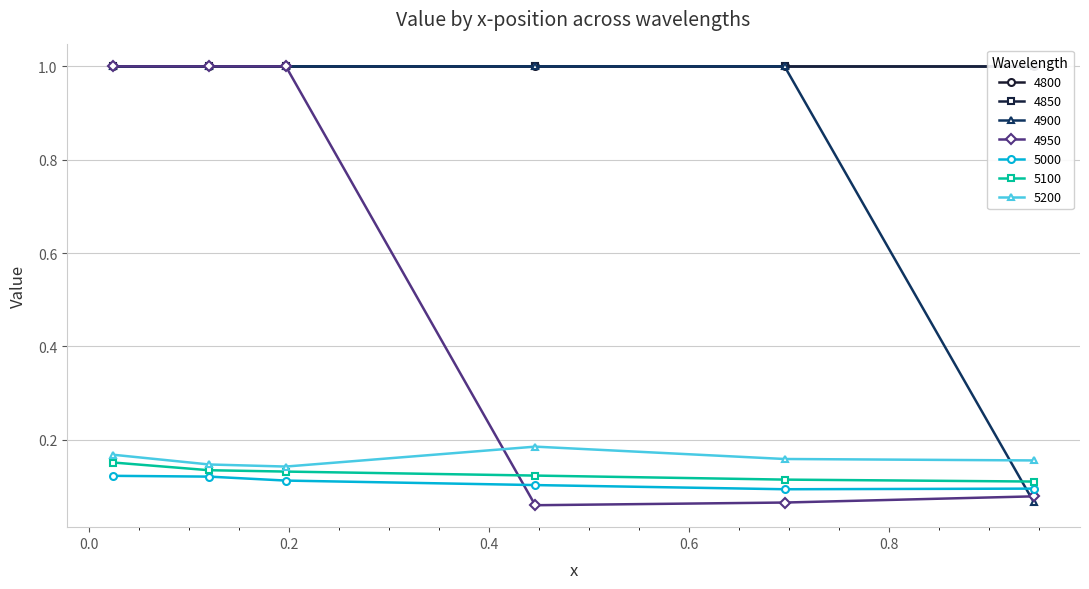

How many intersections are there between 4950 and 5200?

1